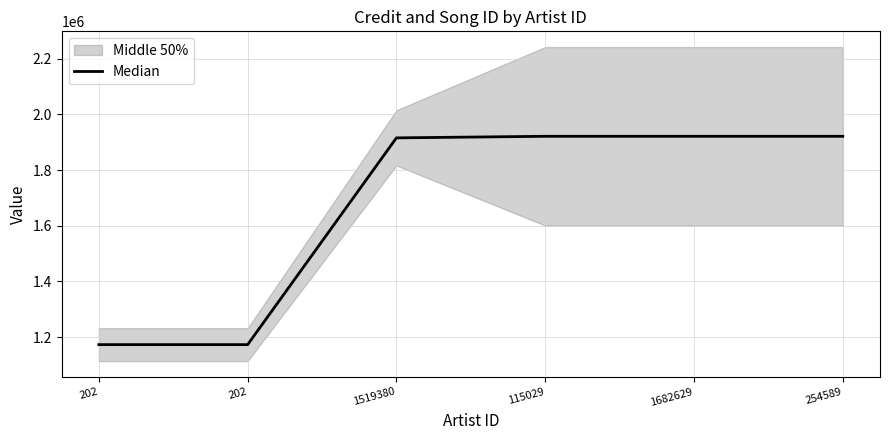

What is the difference between the maximum and minimum values?

748540.0